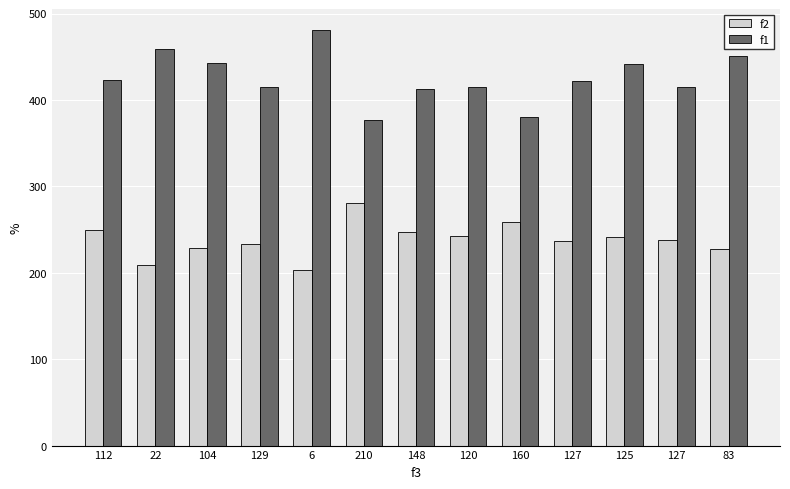

At which category is the sum across all series the highest?

6